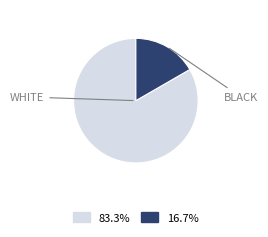

Does any single category account for the majority?

Yes